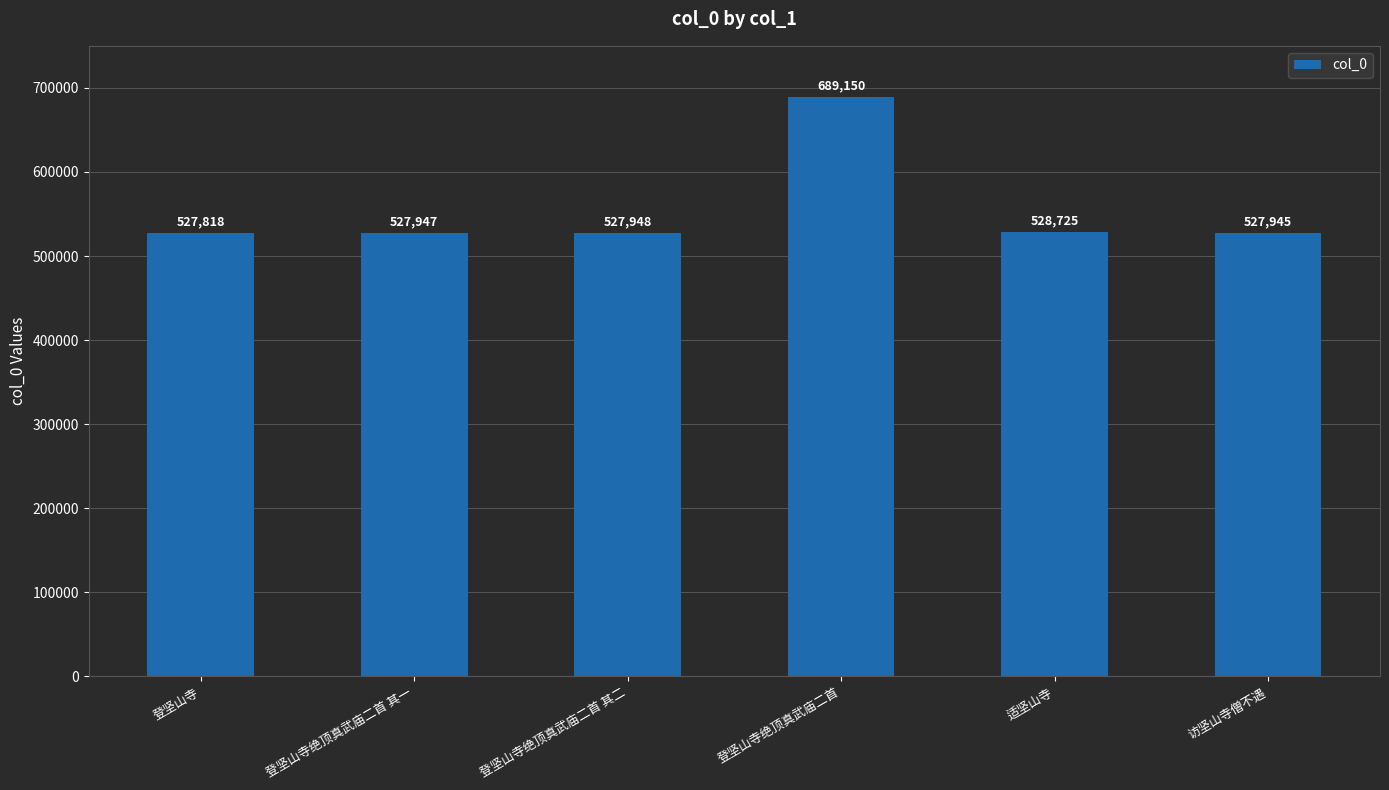

What is the label of the 3rd bar from the left?

登坚山寺绝顶真武庙二首 其二